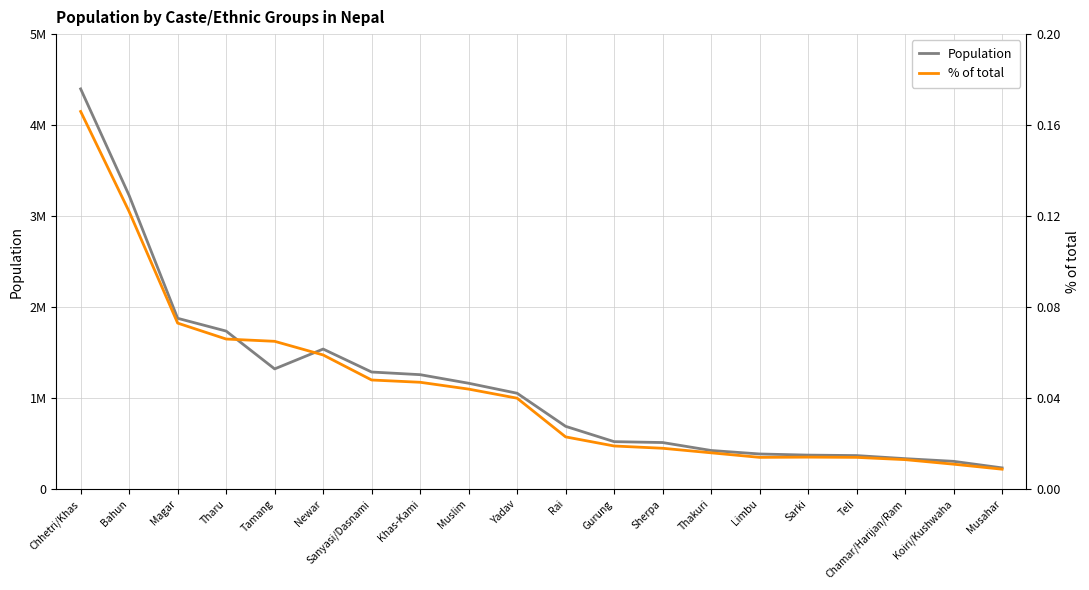

Reading left to right, extract all data points from this chart.

Population: Chhetri/Khas=4398053.0	Bahun=3226903.0	Magar=1877733.0	Tharu=1737470.0	Tamang=1321933.0	Newar=1539830.0	Sanyasi/Dasnami=1287633.0	Khas-Kami=1258554.0	Muslim=1164255.0	Yadav=1054458.0	Rai=690989.0	Gurung=522641.0	Sherpa=512926.0	Thakuri=425623.0	Limbu=387300.0	Sarki=374816.0	Teli=369688.0	Chamar/Harijan/Ram=335893.0	Koiri/Kushwaha=306393.0	Musahar=234490.0
% of total: Chhetri/Khas=0.2	Bahun=0.1	Magar=0.1	Tharu=0.1	Tamang=0.1	Newar=0.1	Sanyasi/Dasnami=0.0	Khas-Kami=0.0	Muslim=0.0	Yadav=0.0	Rai=0.0	Gurung=0.0	Sherpa=0.0	Thakuri=0.0	Limbu=0.0	Sarki=0.0	Teli=0.0	Chamar/Harijan/Ram=0.0	Koiri/Kushwaha=0.0	Musahar=0.0